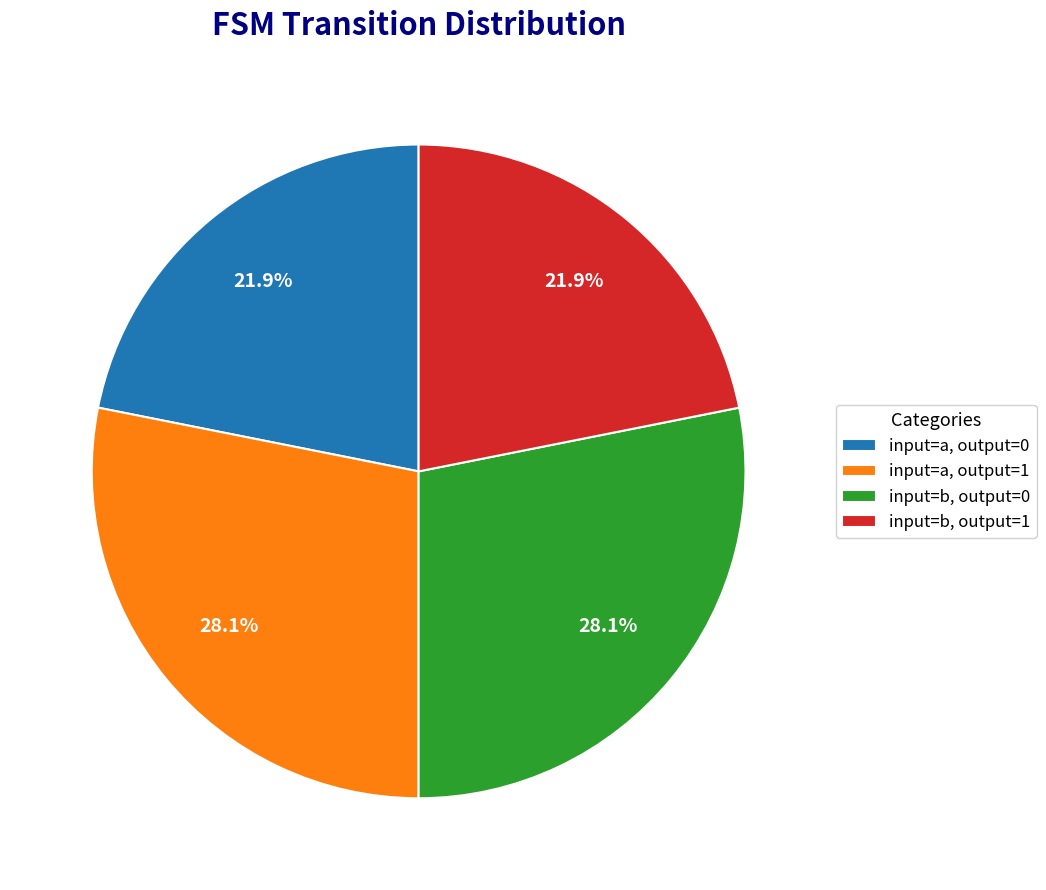

How many slices are in this pie chart?

4